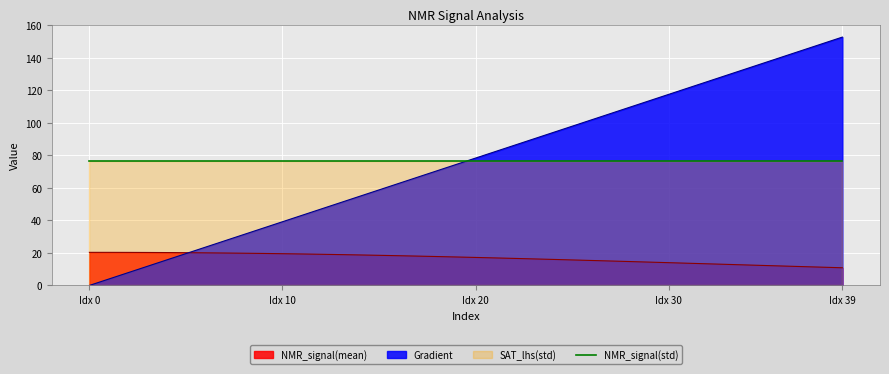

At which label does Gradient first exceed 78?

Idx 20